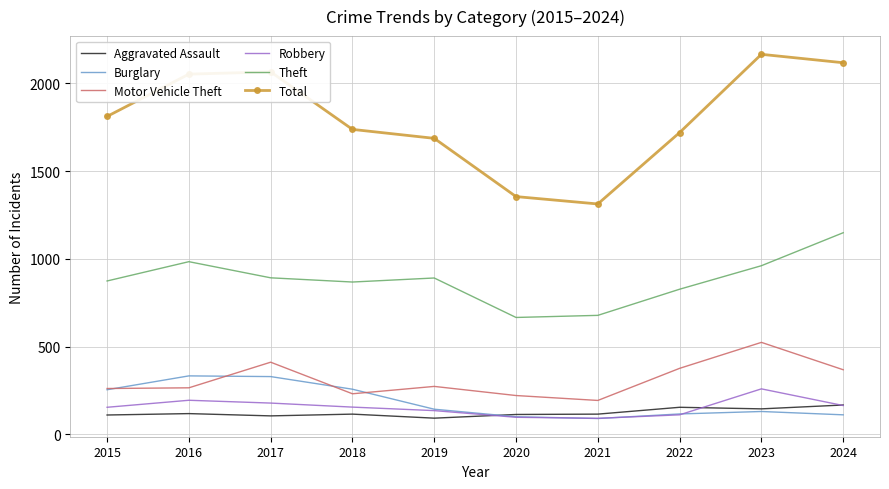

In Theft, how many points are higher than both neighbors (excluding endpoints)?

2